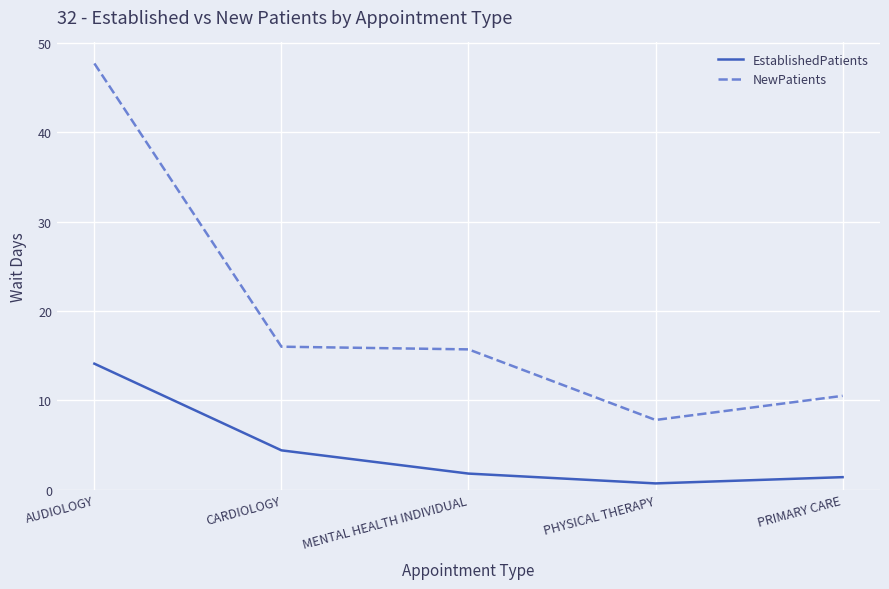

True or false: NewPatients and EstablishedPatients intersect in this chart.

False